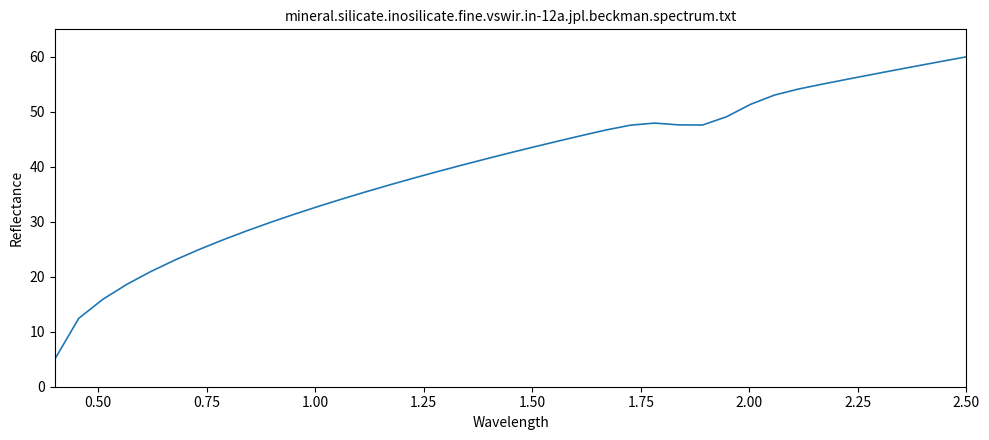

What is the difference between the maximum and minimum values?

55.0